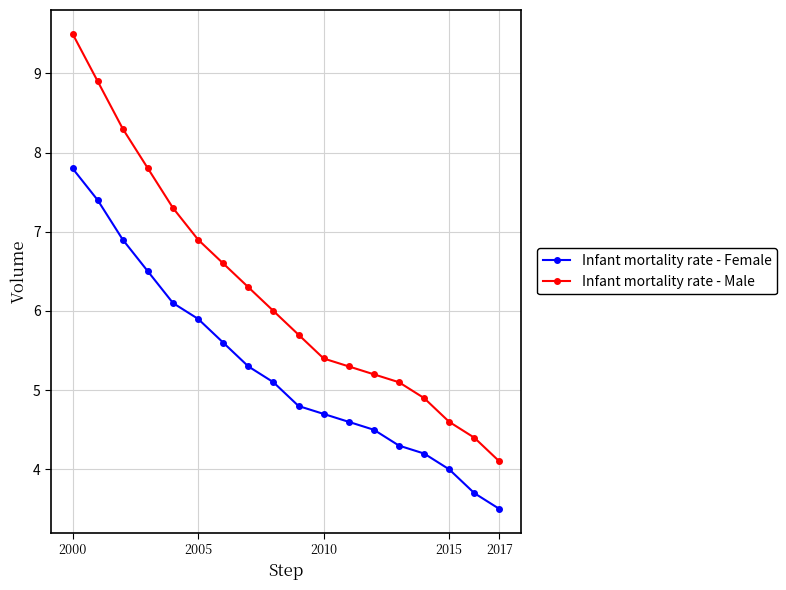

True or false: Infant mortality rate - Male and Infant mortality rate - Female intersect in this chart.

False